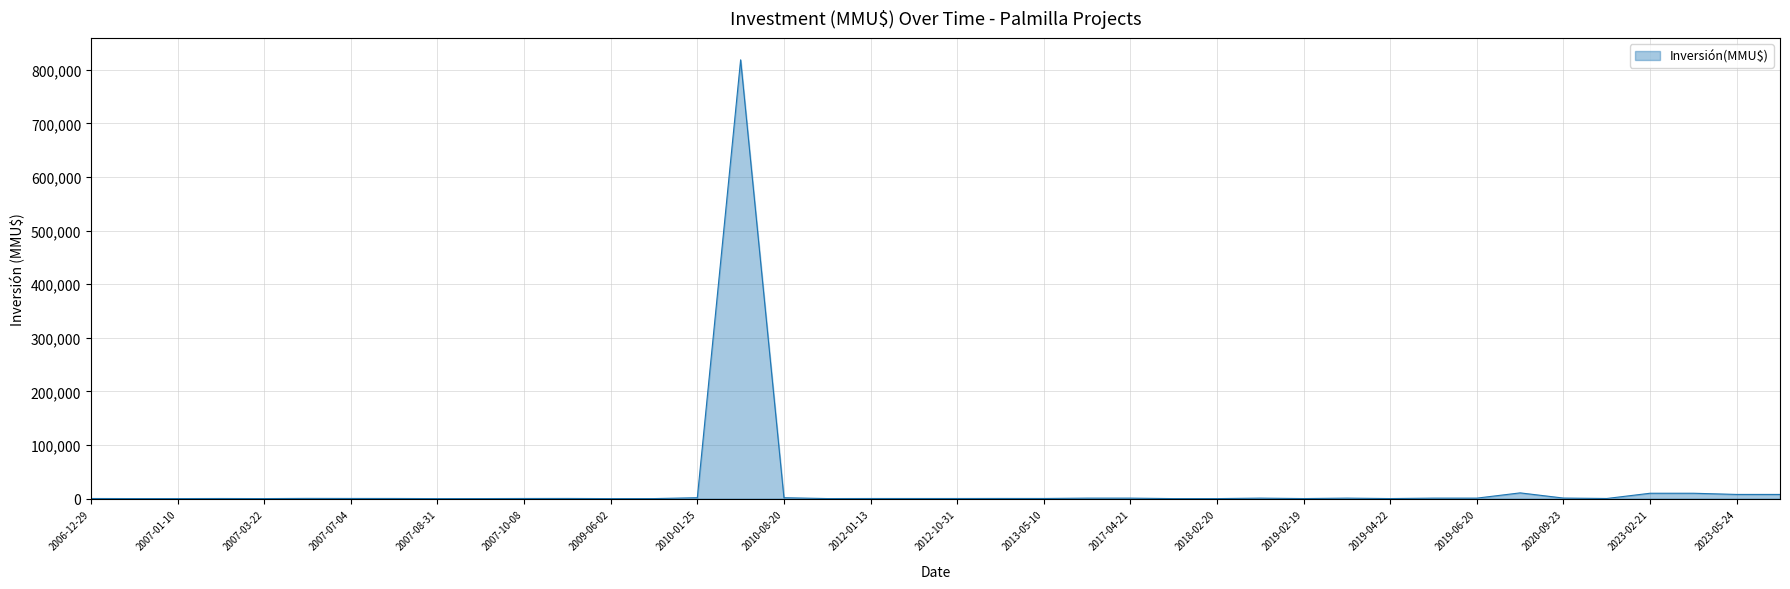

What is the greatest value displayed?

818768